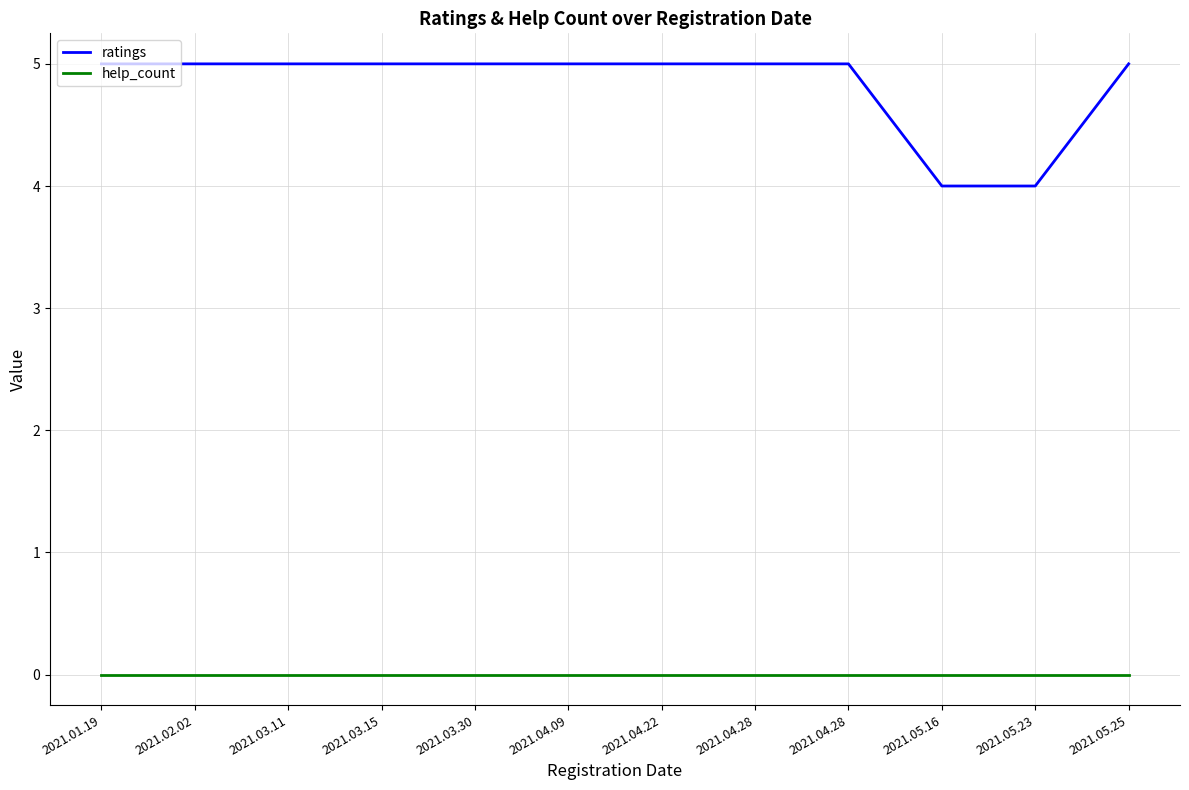

At how many categories does at least one series exceed 1?

12